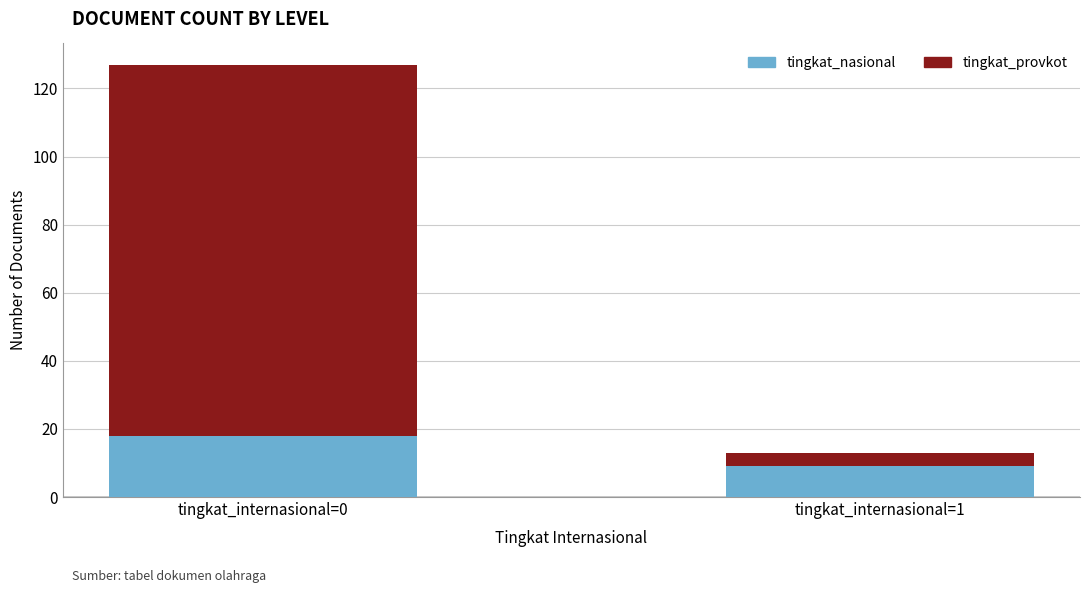

How many bars are there in total?

2